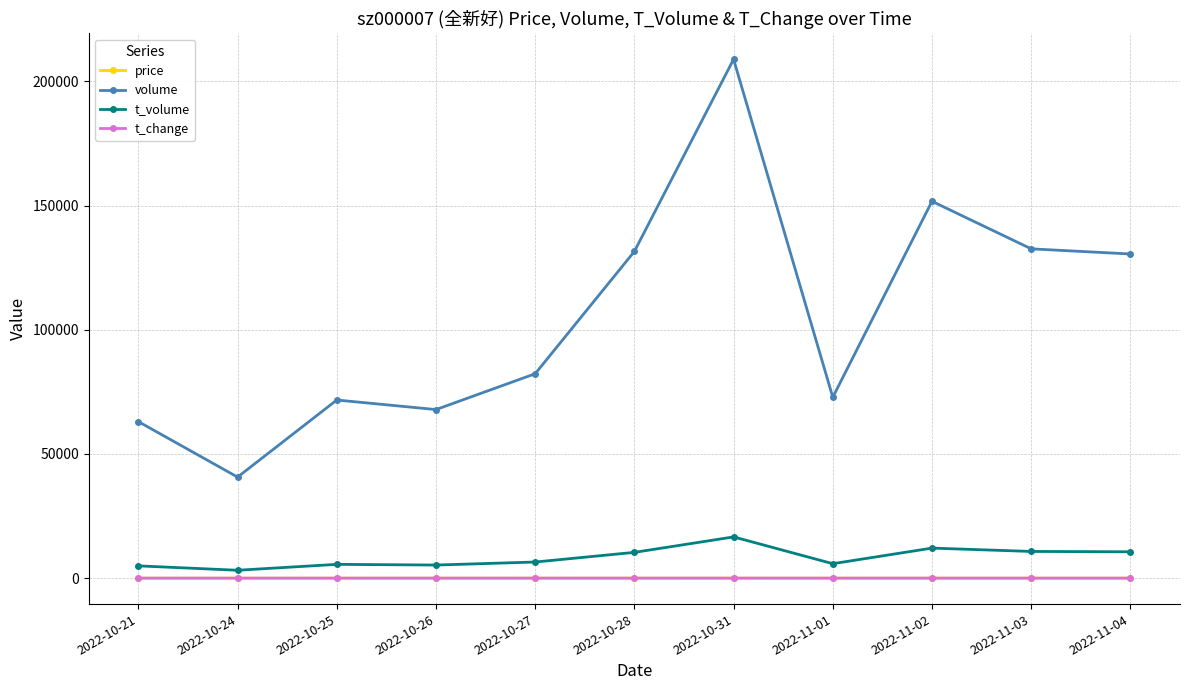

What are all the series names shown in the legend?

price, volume, t_volume, t_change